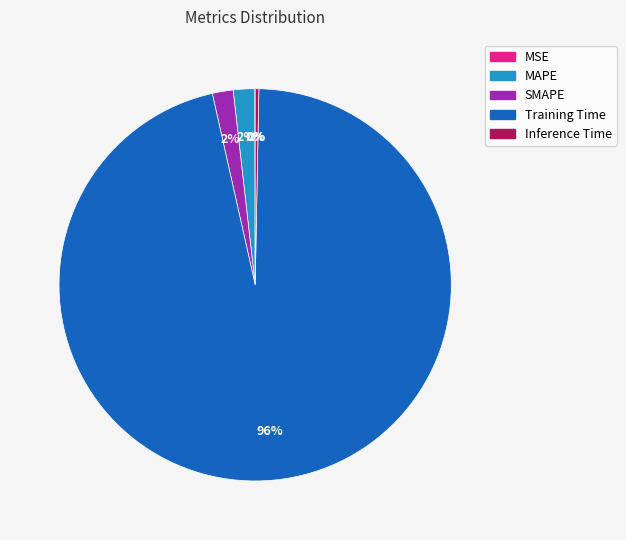

Do Training Time and SMAPE together represent more than half of the pie?

Yes